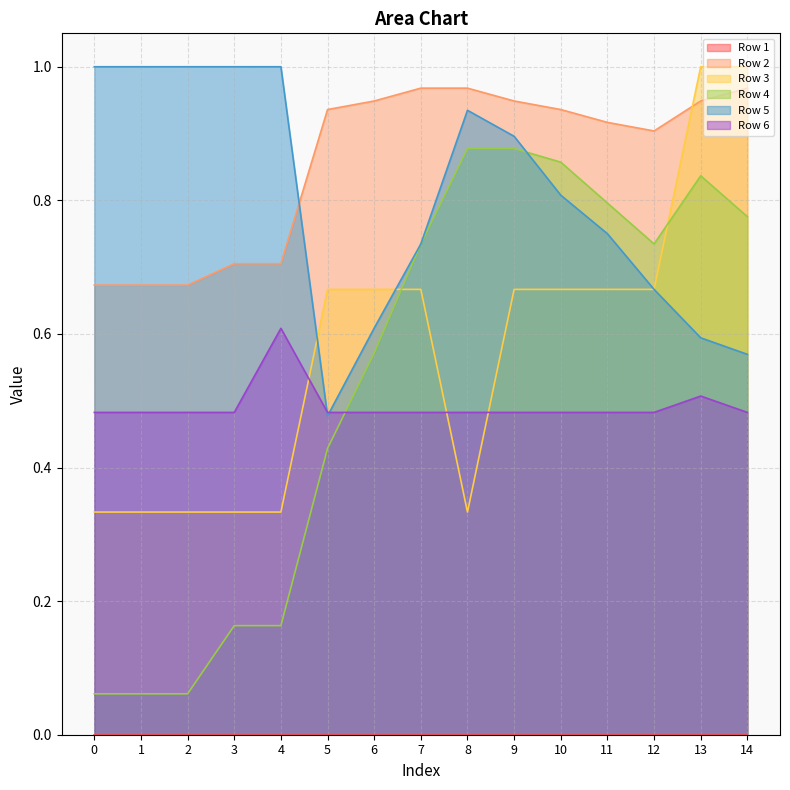

How many interior local peaks does the Row 5 series have?

1